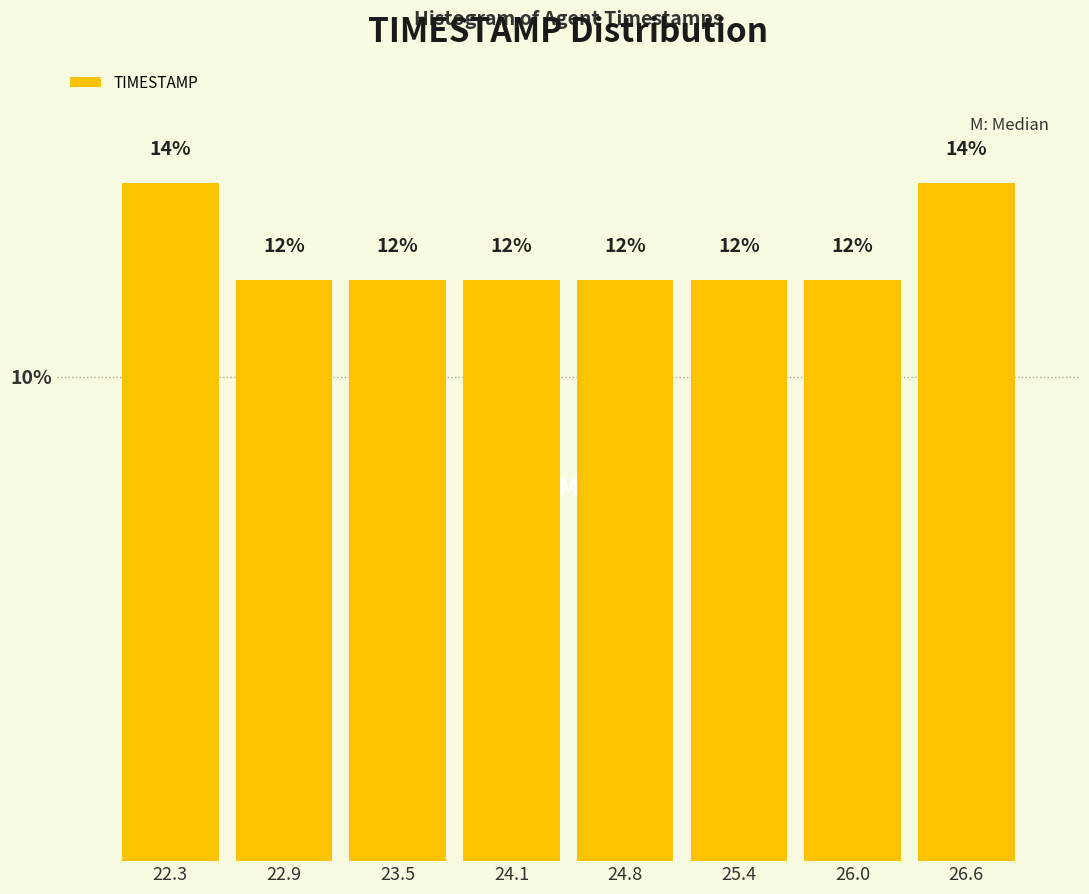

Reading left to right, list every bar in this chart as the range it spans on the x-axis followed by its height. The bar edges are not printed on the chart, so give them approximately, as read against the axis.

22.0 to 22.6: 14
22.6 to 23.2: 12
23.2 to 23.8: 12
23.8 to 24.5: 12
24.5 to 25.1: 12
25.1 to 25.7: 12
25.7 to 26.3: 12
26.3 to 26.9: 14